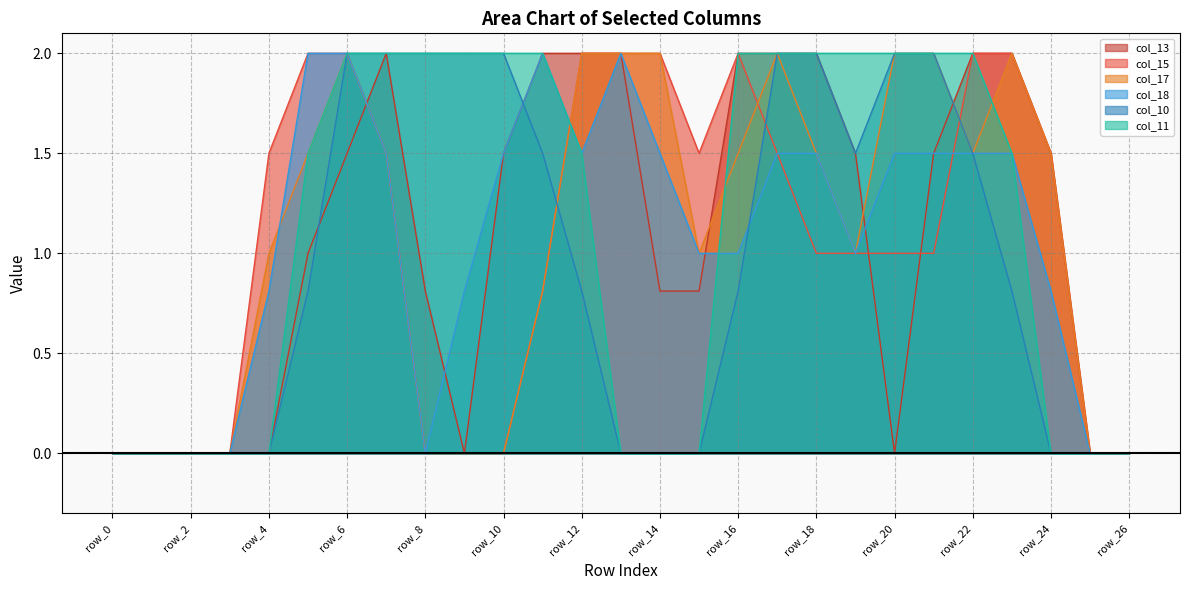

Is it true that col_15 equals 0.0 at row_9?

True